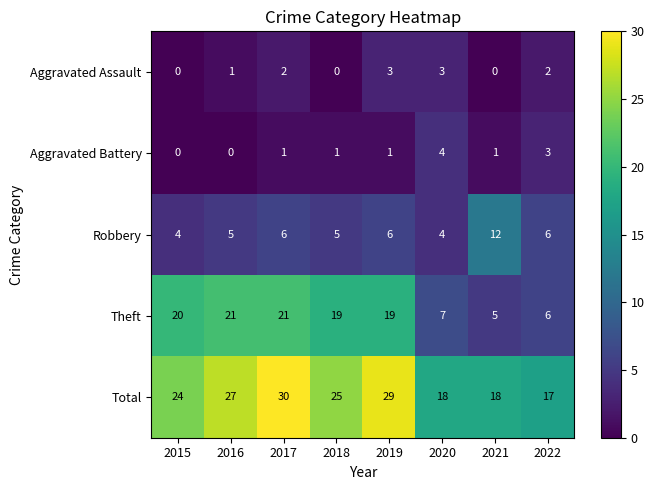

True or false: Theft has a value of 32 at 2018.

False